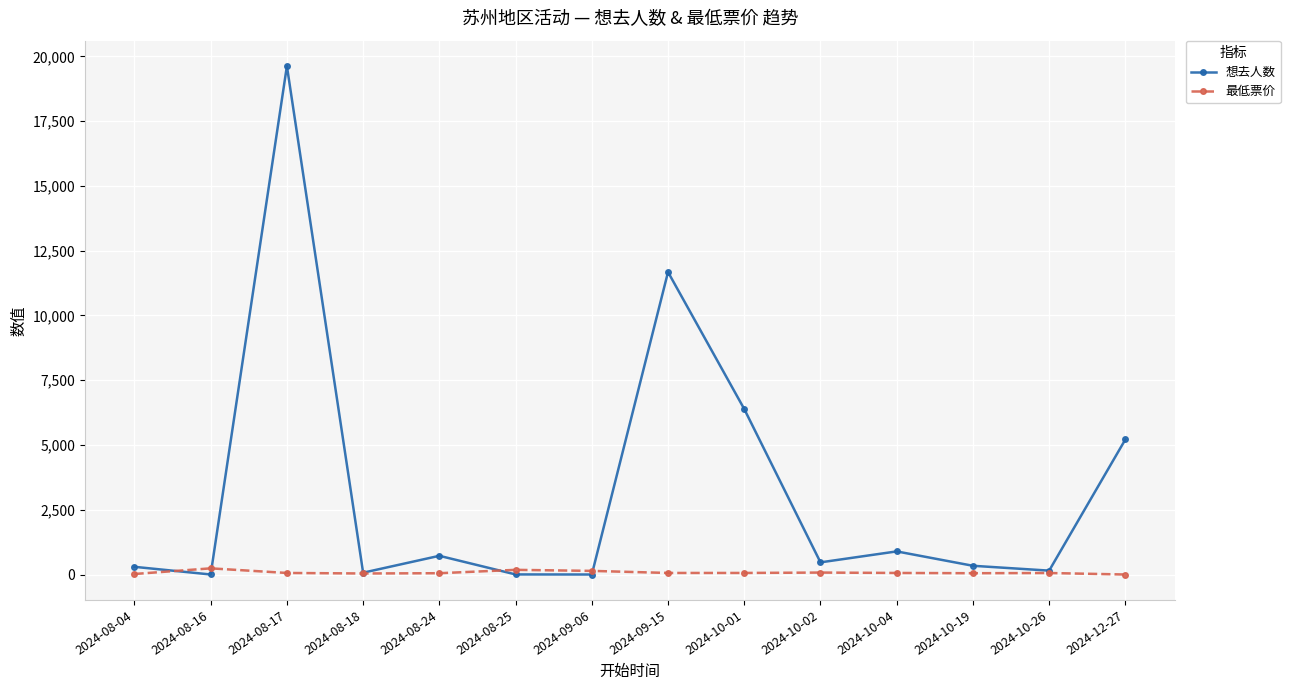

Which series changed the most between 2024-08-25 and 2024-10-01?

想去人数